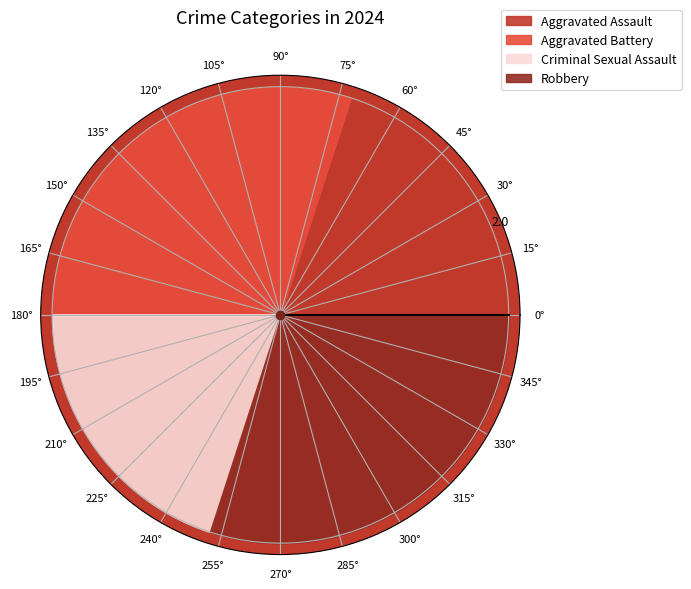

Rank the categories by value from lowest to highest.

Aggravated Assault, Criminal Sexual Assault, Aggravated Battery, Robbery